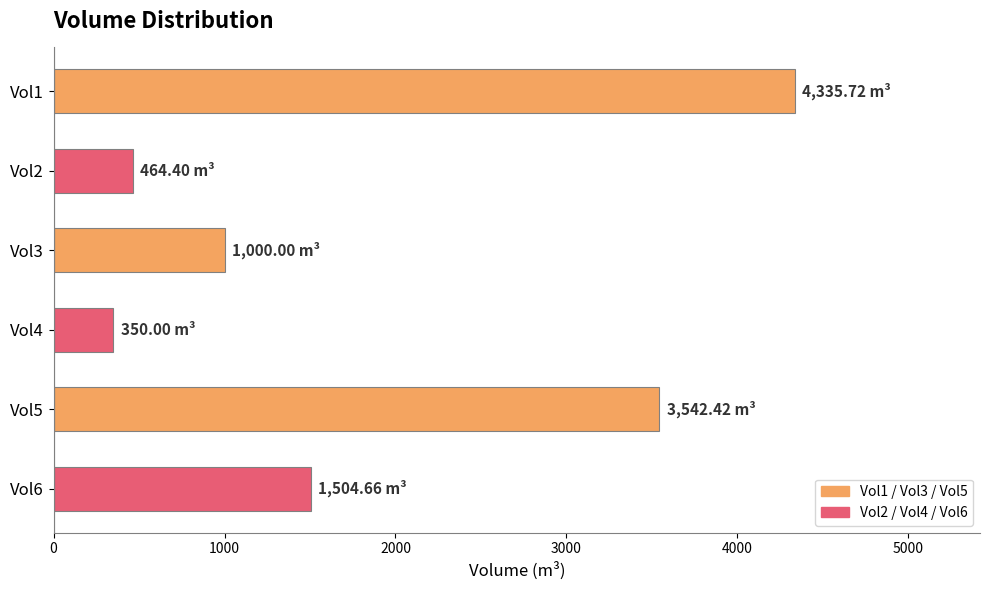

Rank the categories by value from lowest to highest.

Vol4, Vol2, Vol3, Vol6, Vol5, Vol1